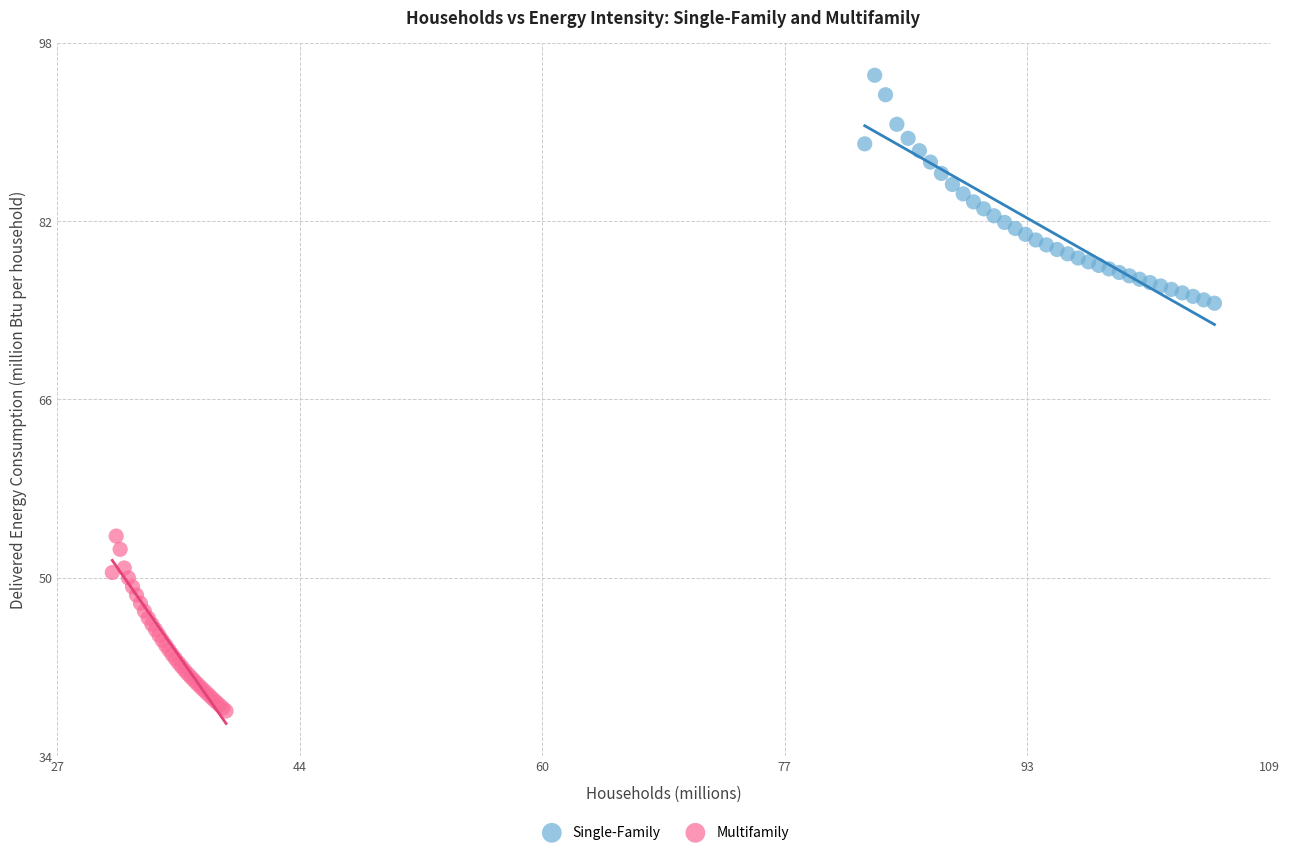

Which series contains the highest Y value?

Single-Family